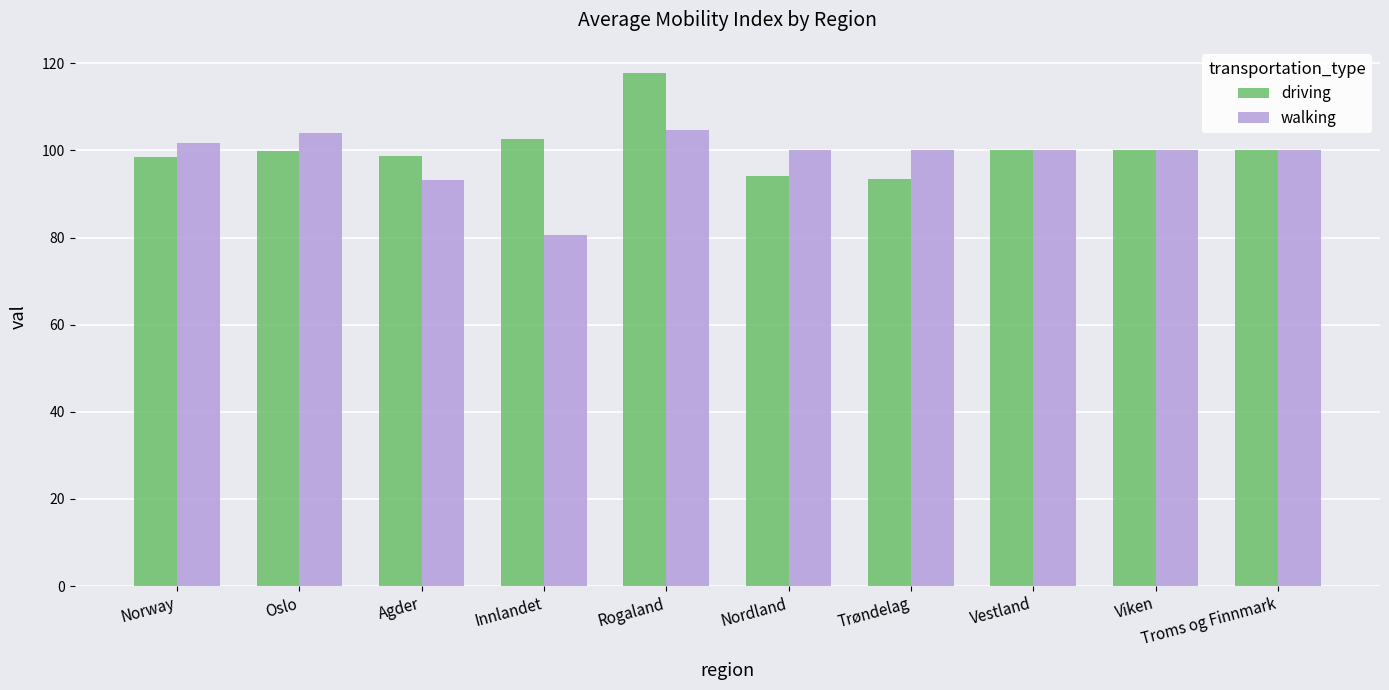

What is the difference between the maximum and minimum values in the driving series?

24.5